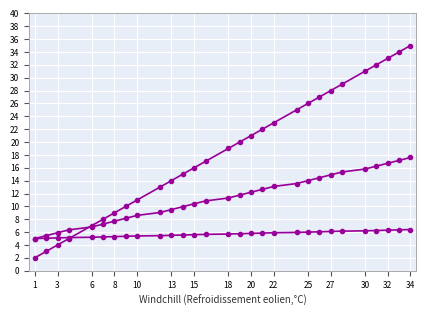

True or false: col_1_lower has a value of 2.7 at 25.

False